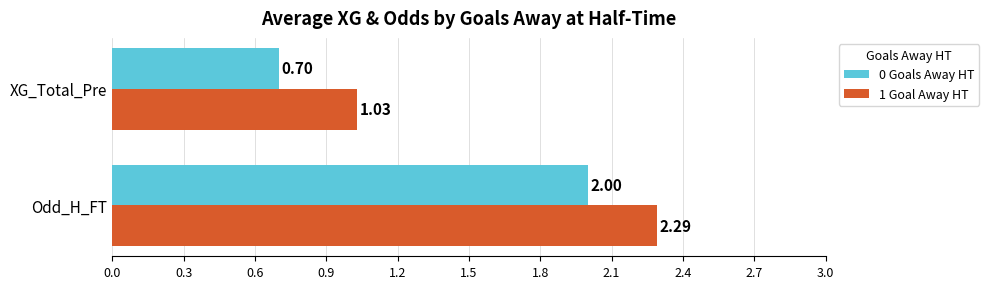

Which category has the lowest value across all series?

XG_Total_Pre